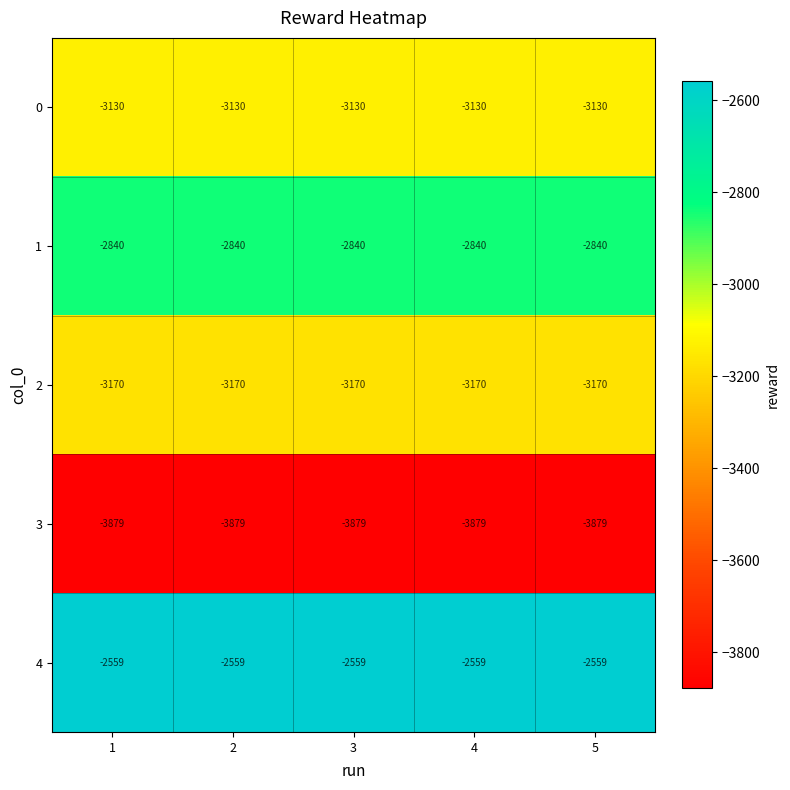

What is the difference between the highest and lowest values at 4?

1320